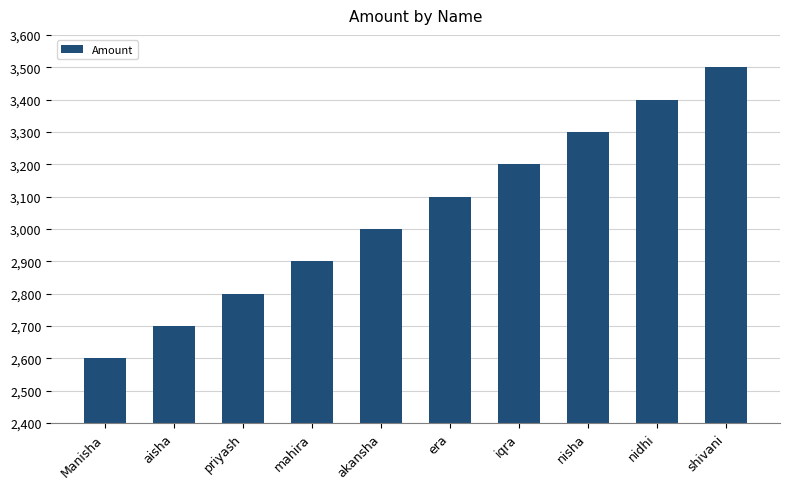

What value does the data have at Manisha, to the nearest 50?

2600